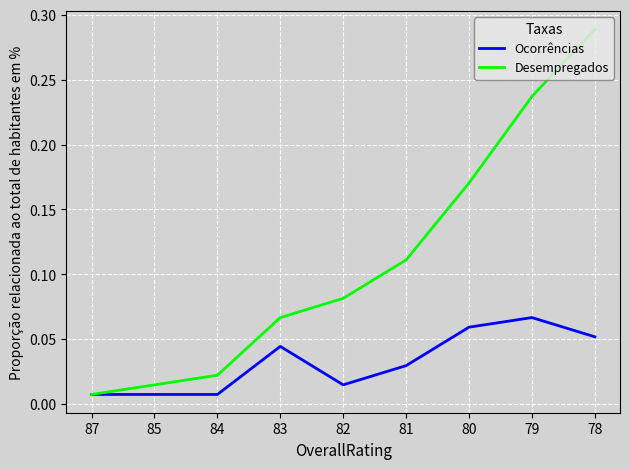

Is the value of Ocorrências at 79 greater than the value of Desempregados at 80?

No